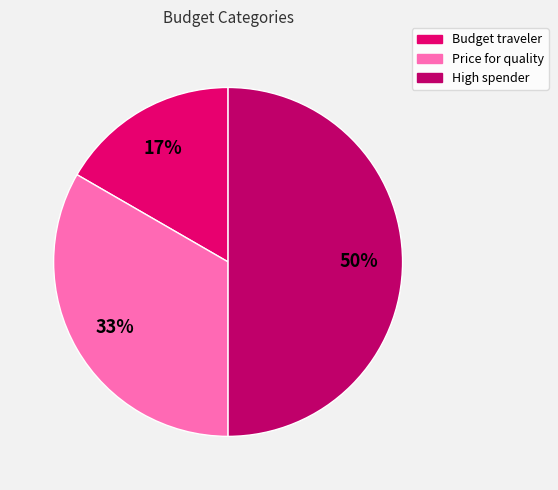

Which slice is the largest?

High spender